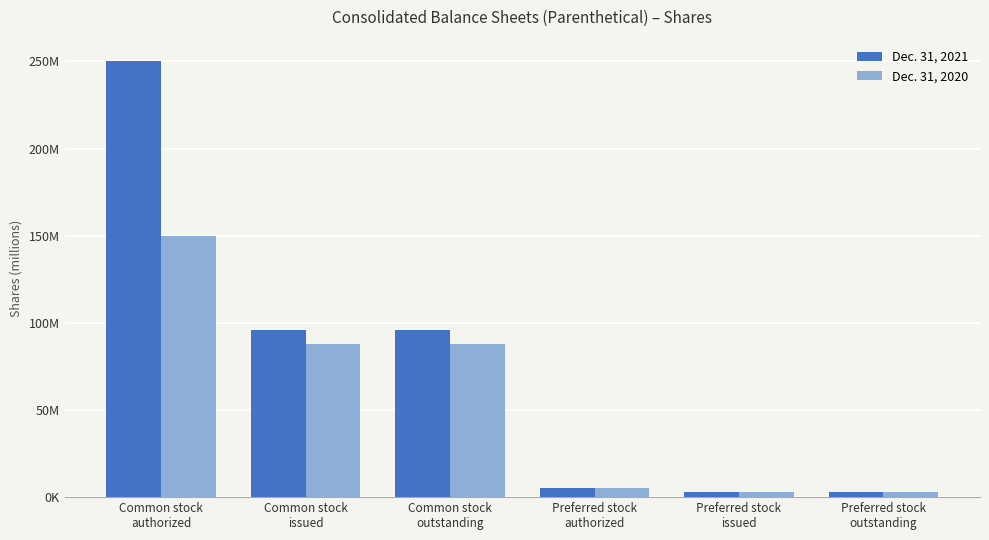

Are the bars horizontal?

No